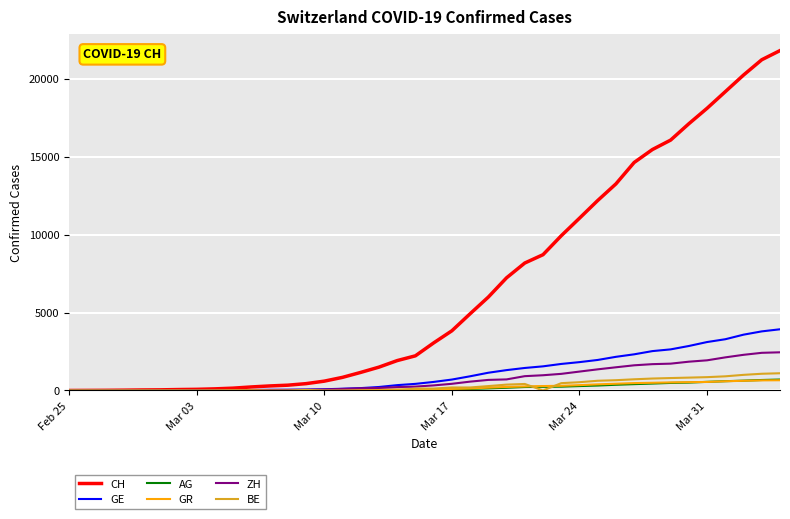

Which series has the widest spread of values?

CH